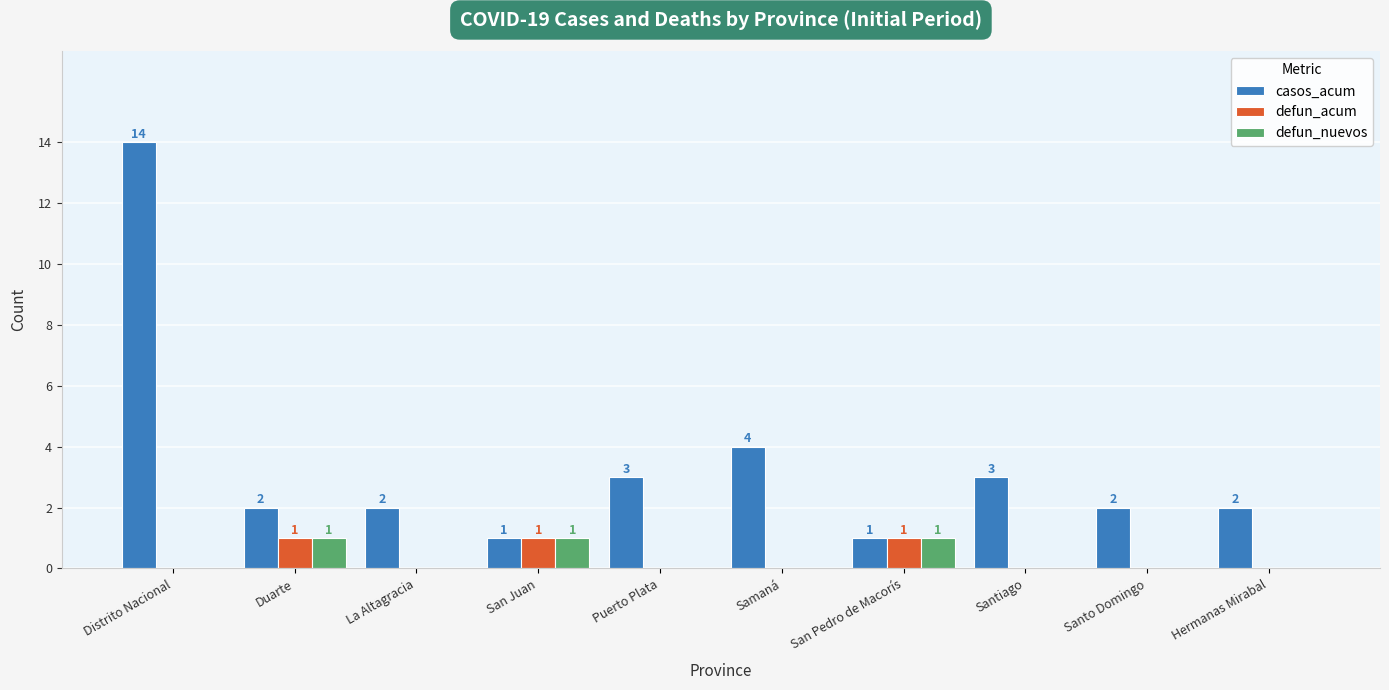

What is the maximum value shown in the chart?

14